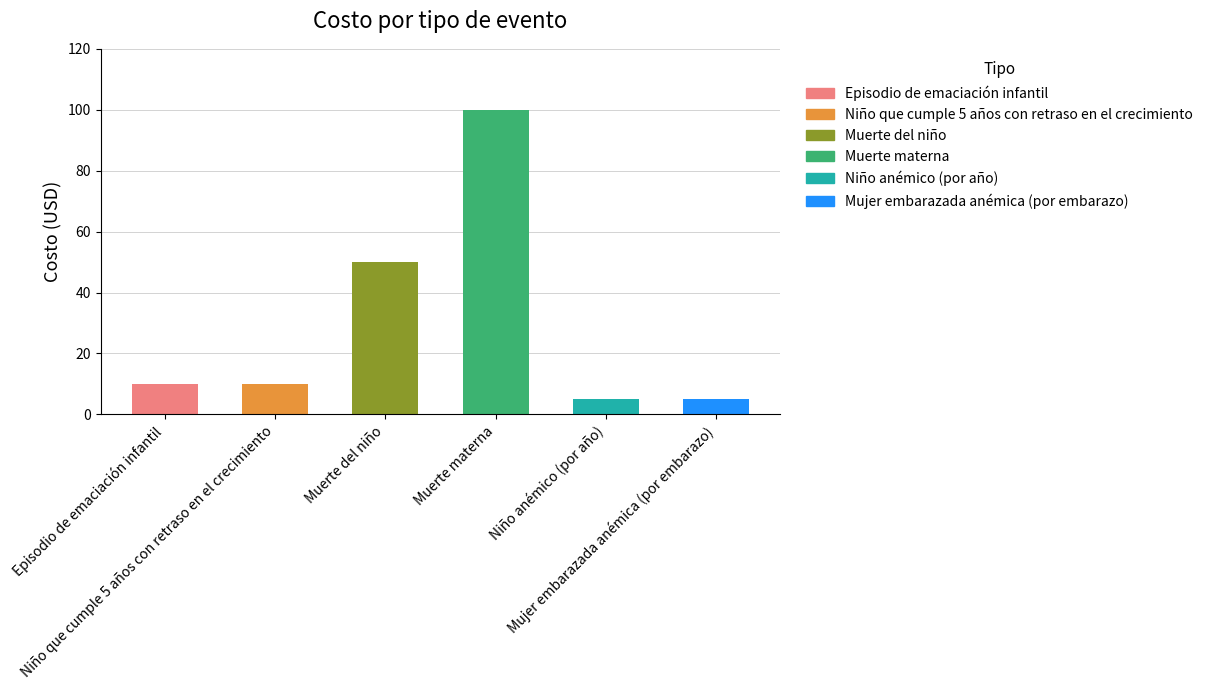

Reading left to right, list all the values displayed in this chart.

Episodio de emaciación infantil=10	Niño que cumple 5 años con retraso en el crecimiento=10	Muerte del niño=50	Muerte materna=100	Niño anémico (por año)=5	Mujer embarazada anémica (por embarazo)=5